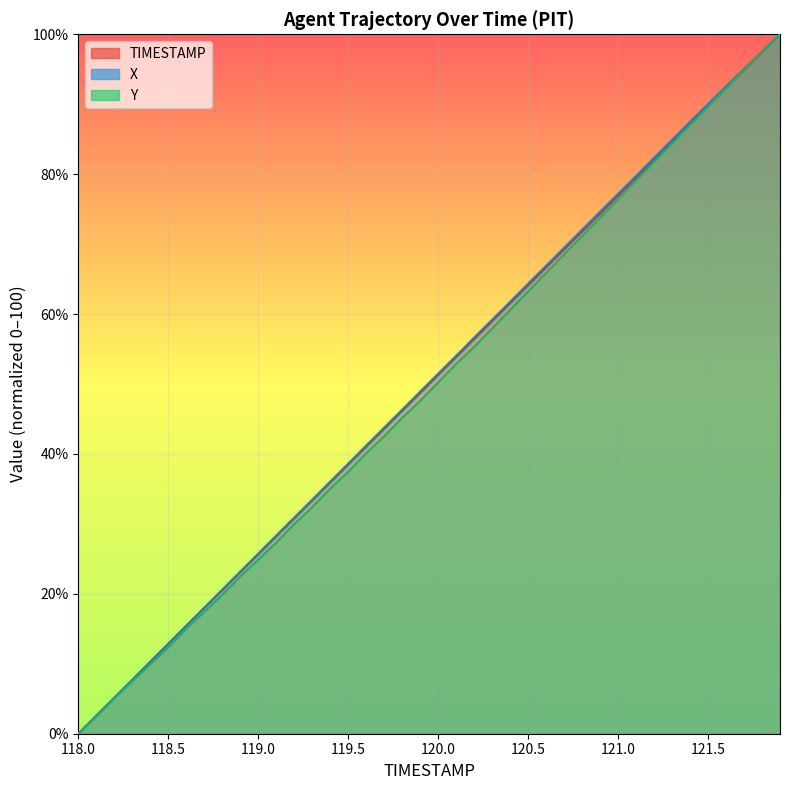

What is the highest value of the Y series?

100.0